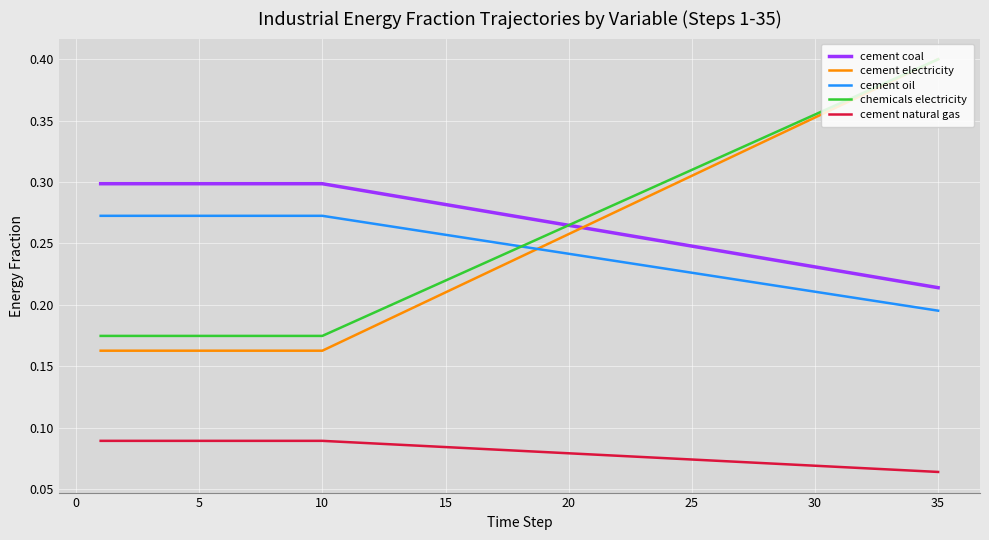

Which series has the widest spread of values?

cement electricity